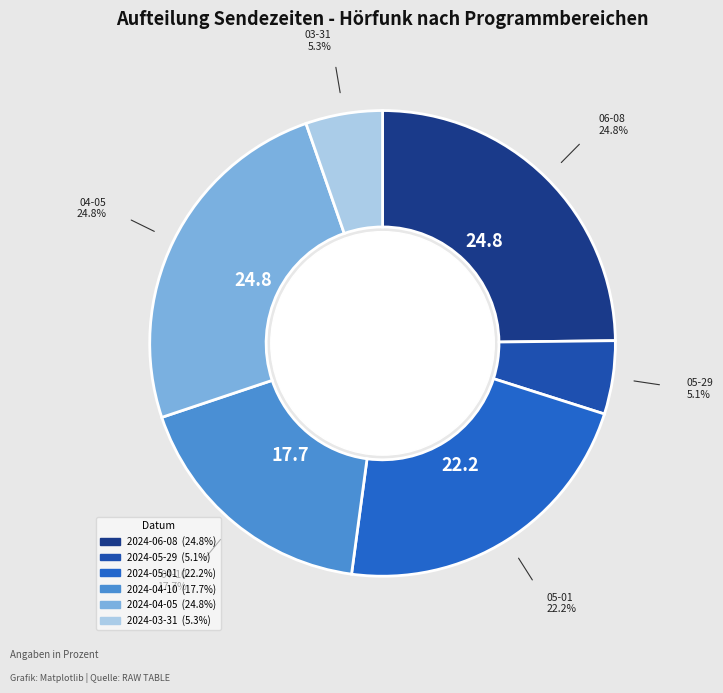

What is the ratio of the value at 2024-03-31 to the value at 2024-04-05?

0.2